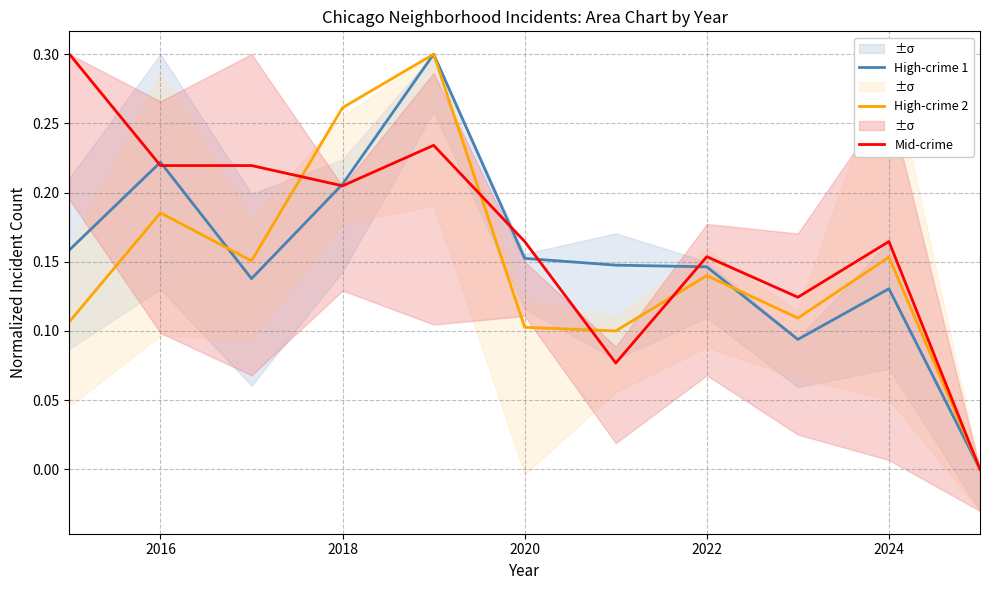

True or false: High-crime 2 has a value of 0.3 at 2024.

False